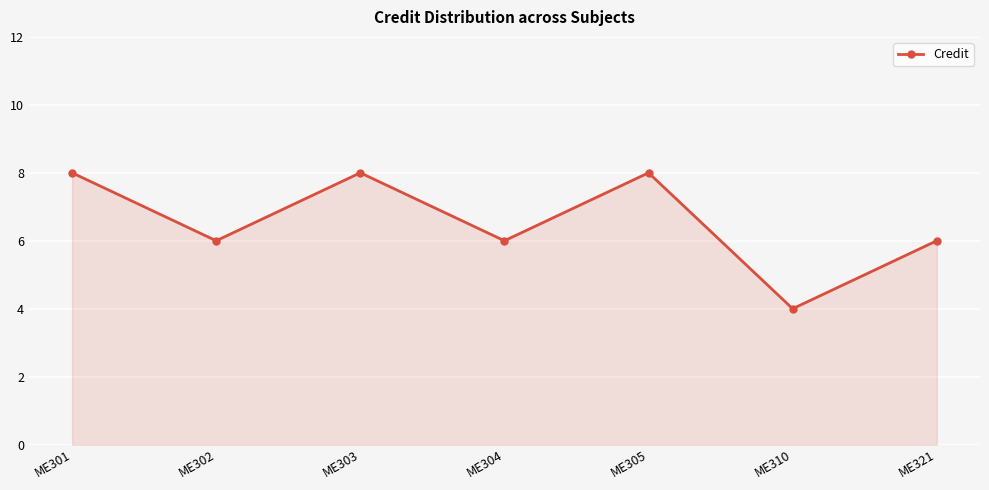

Is it true that the value at ME303 is 8?

True